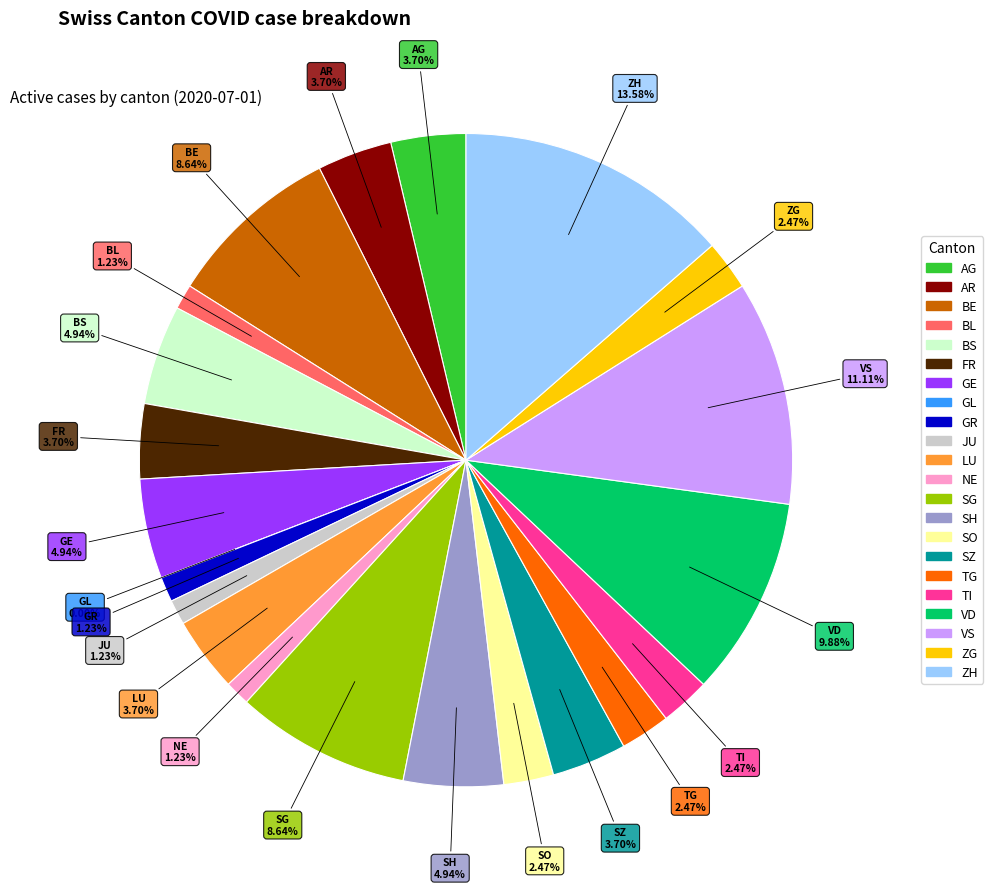

Between FR and TG, which is larger?

FR